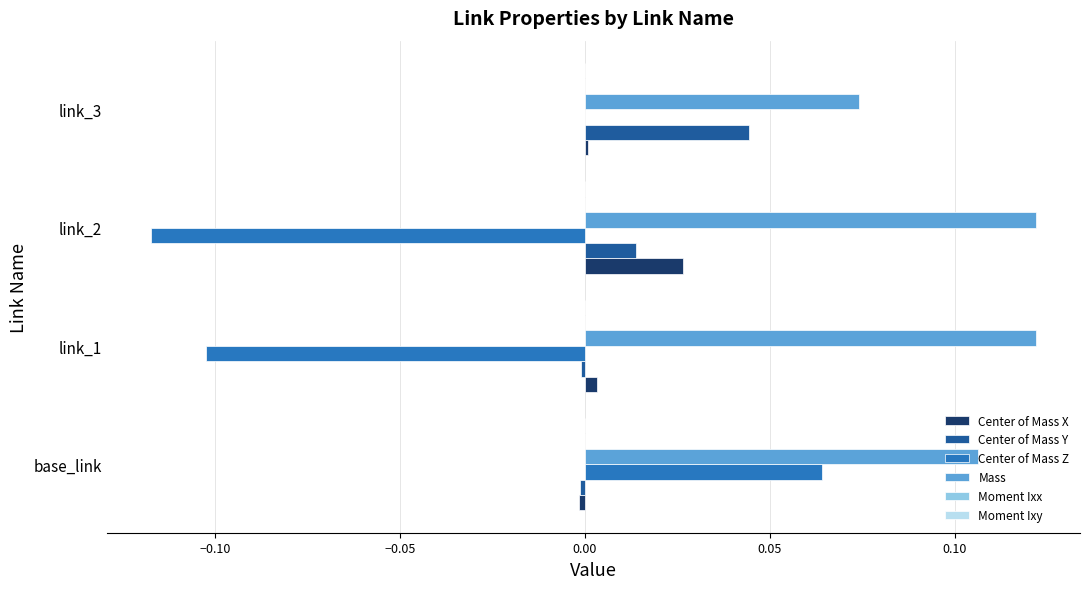

Is it true that Center of Mass X equals 0.0 at link_2?

True